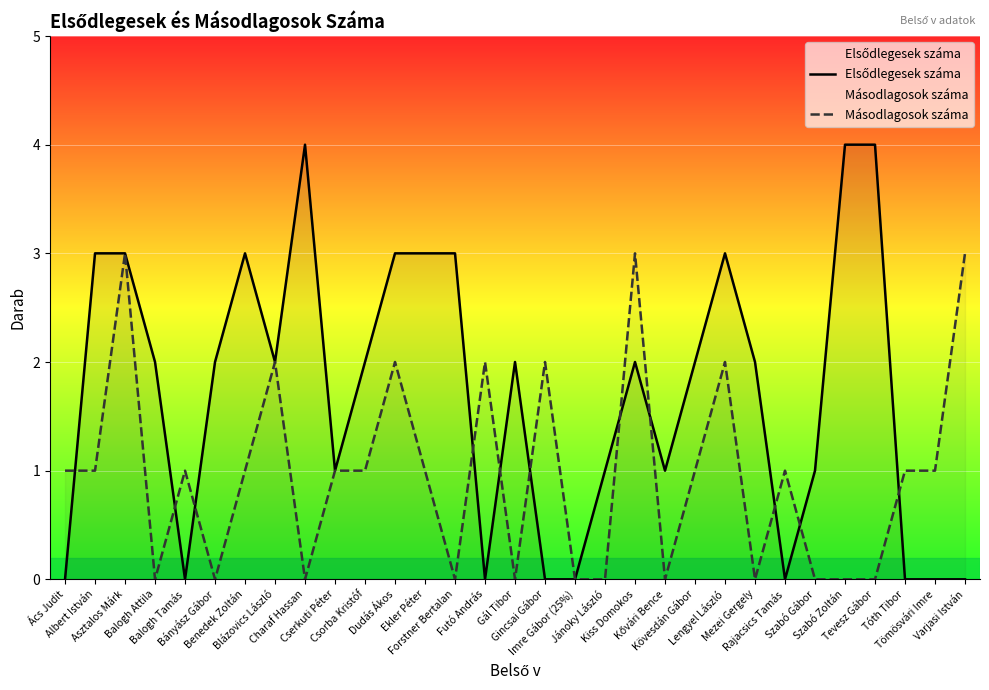

In Másodlagosok száma, how many points are higher than both neighbors (excluding endpoints)?

9